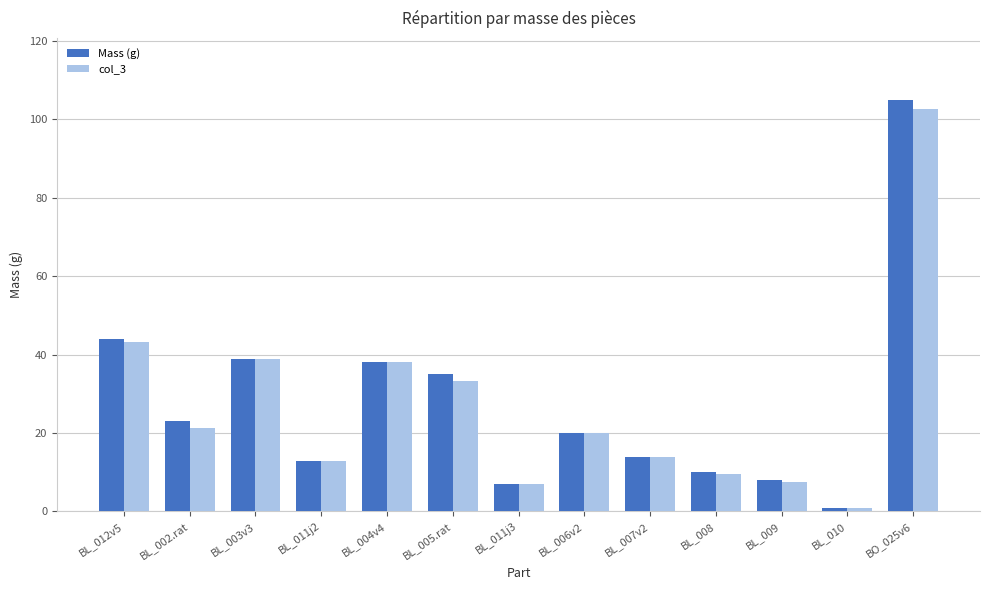

Where does the Mass (g) series first go above 20?

BL_012v5